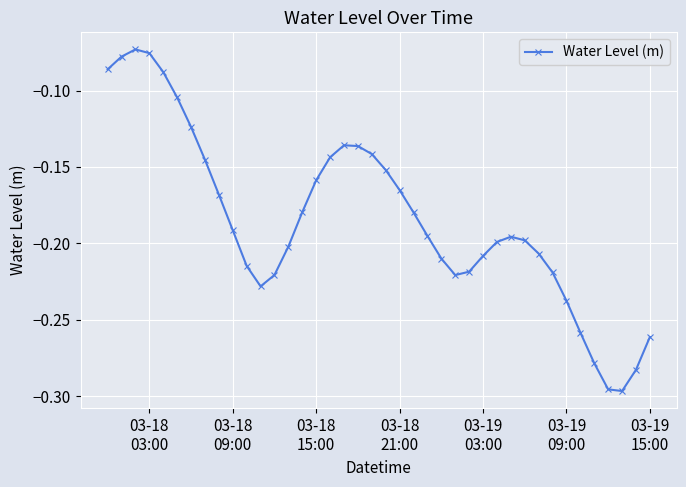

True or false: there are more than 0 points higher than both neighbors.

True